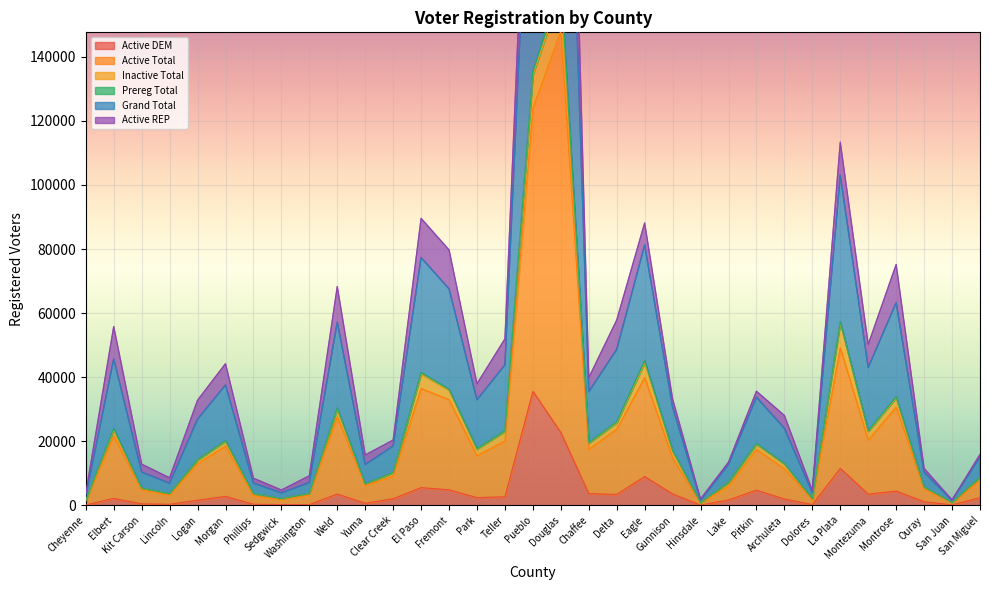

What is the highest value of the Active DEM series?

35585